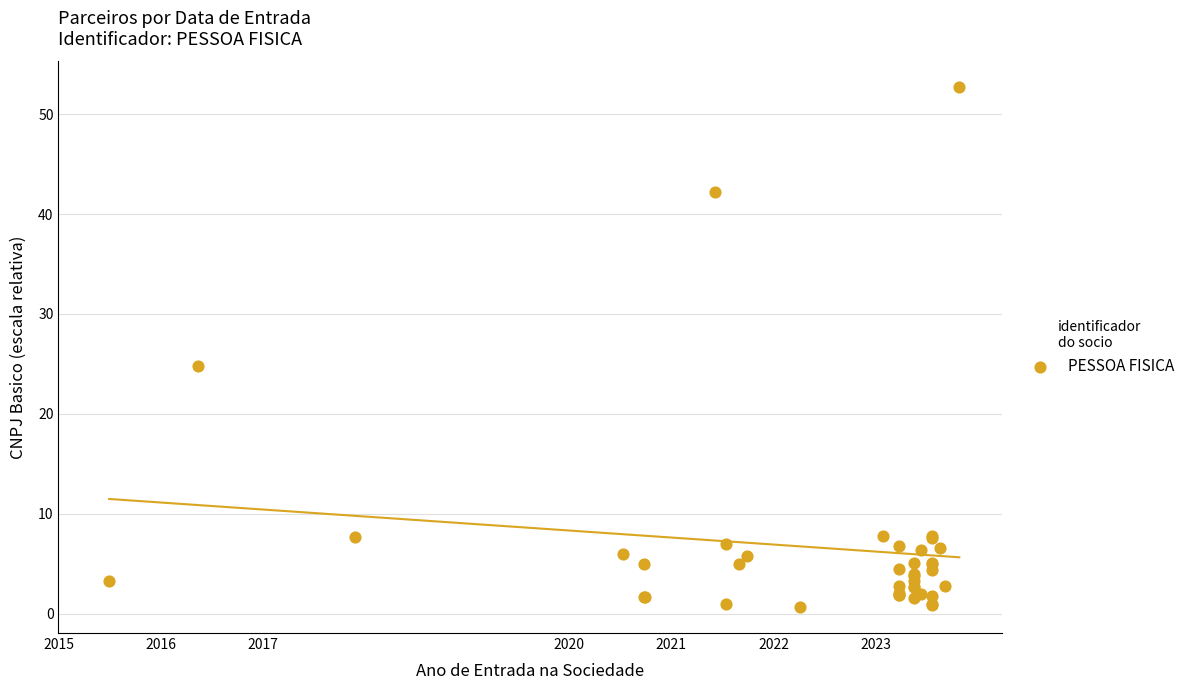

What Y value in the scatter plot is closest to 26?

24.8